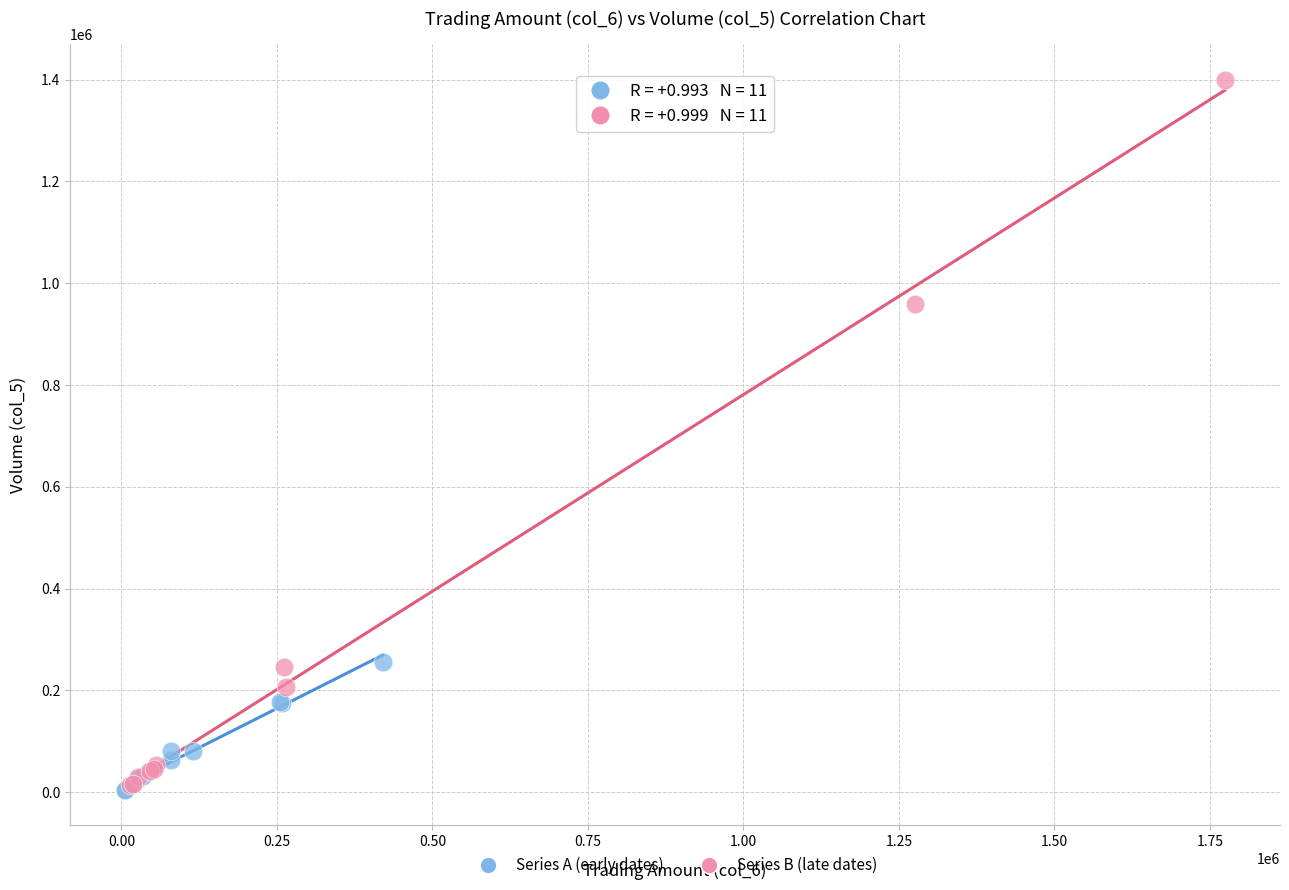

Which series has the widest spread of Y values?

Series B (late dates)